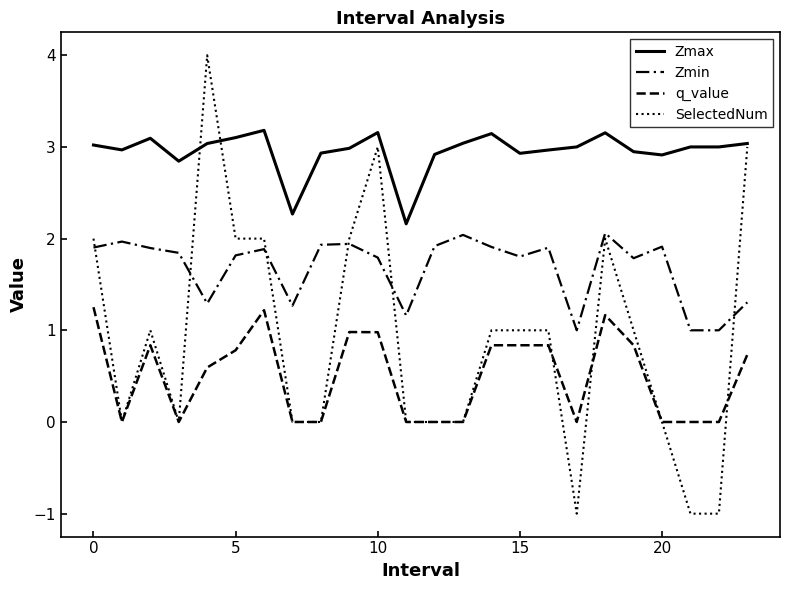

Rank the series by their average value, from lowest to highest.

q_value, SelectedNum, Zmin, Zmax